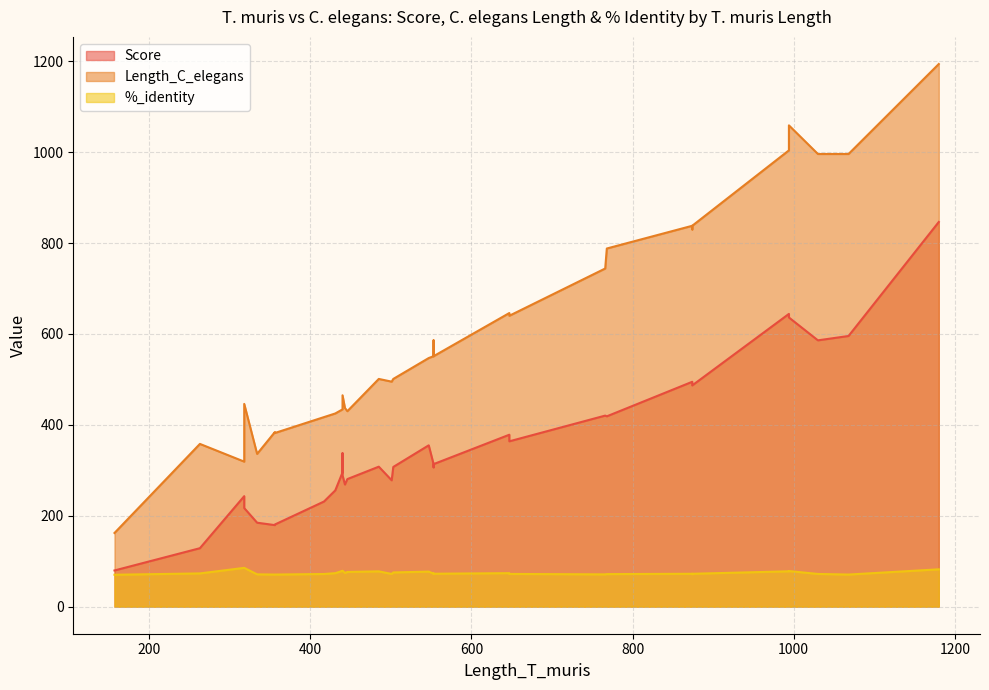

Read the Length_C_elegans value at 38.

547.0